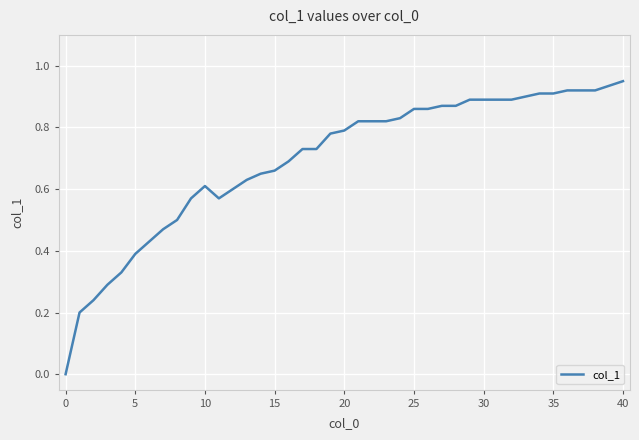

What is the value of the 39th point from the left?

0.9